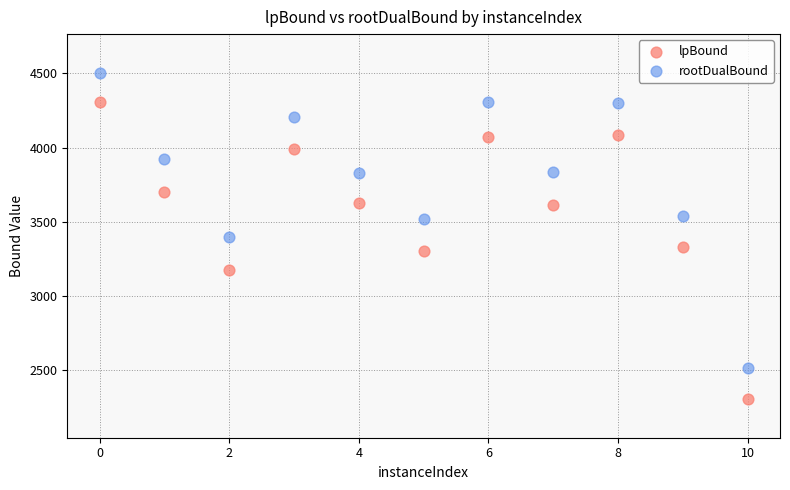

What is the X range (max minus min) for the scatter plot?

10.0